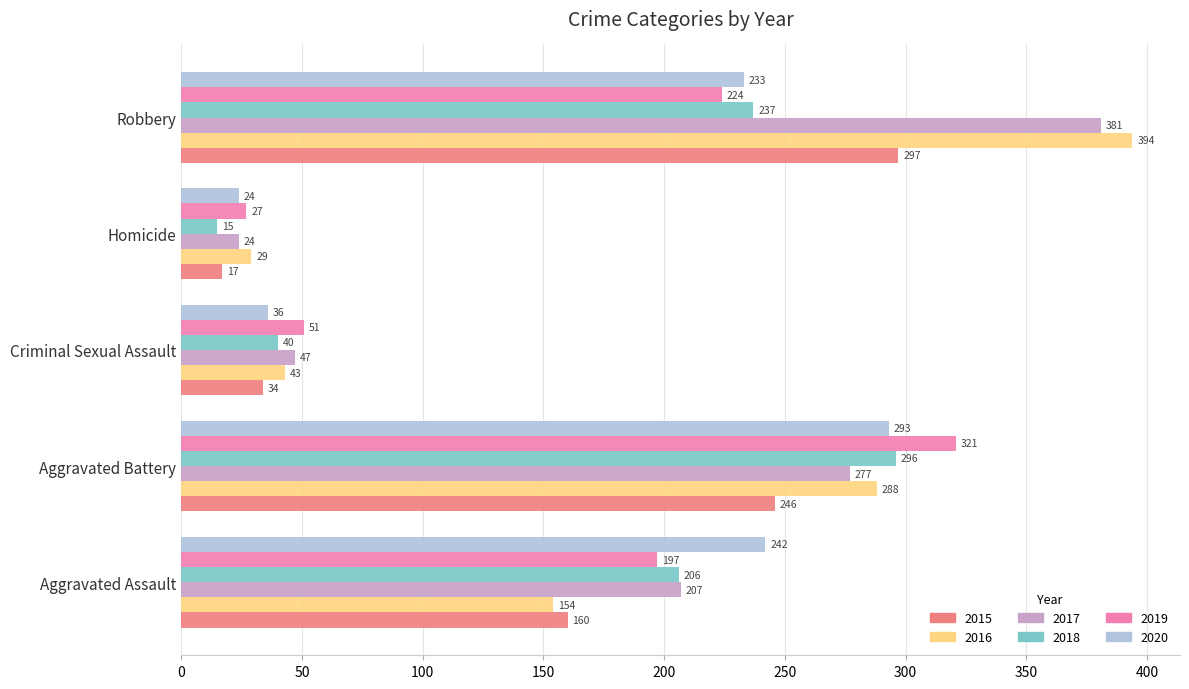

What is the lowest value of the 2017 series?

24